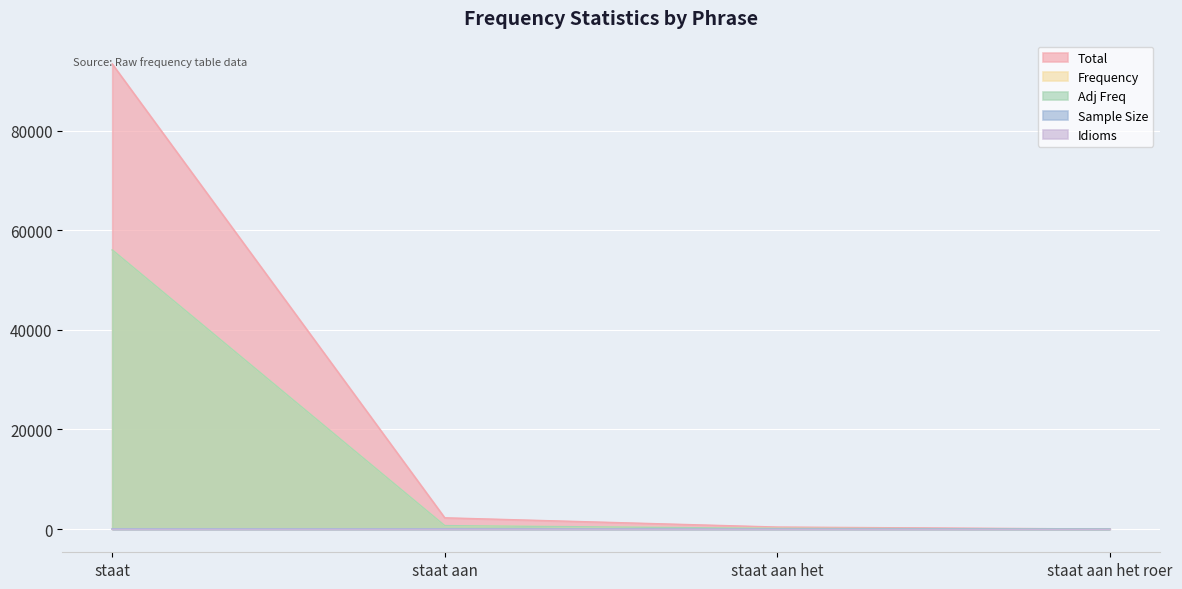

Reading left to right, extract all data points from this chart.

Total: 93406	2254	397	0
Frequency: 56044	676	119	0
Adj Freq: 56054	686	129	10
Sample Size: 10	10	10	0